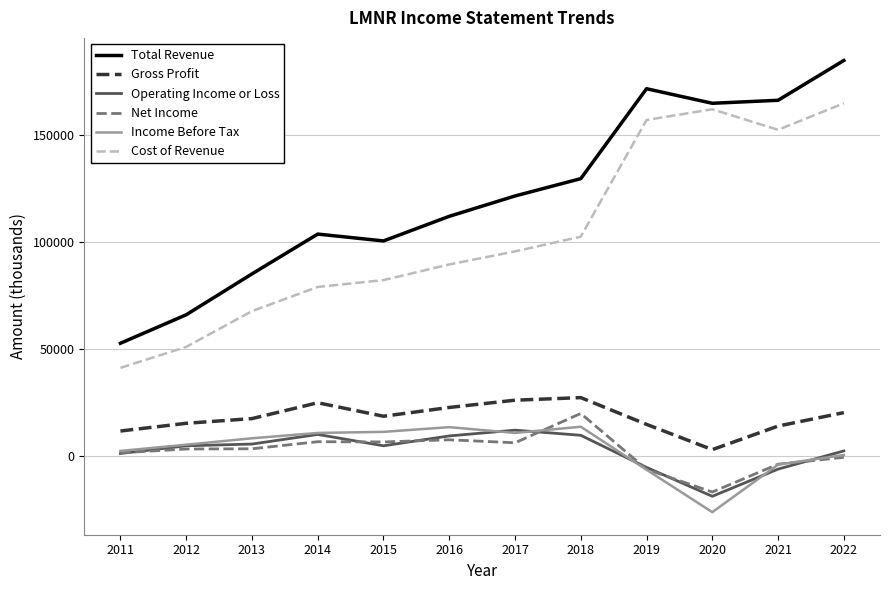

What is the average value of the Gross Profit series?

17817